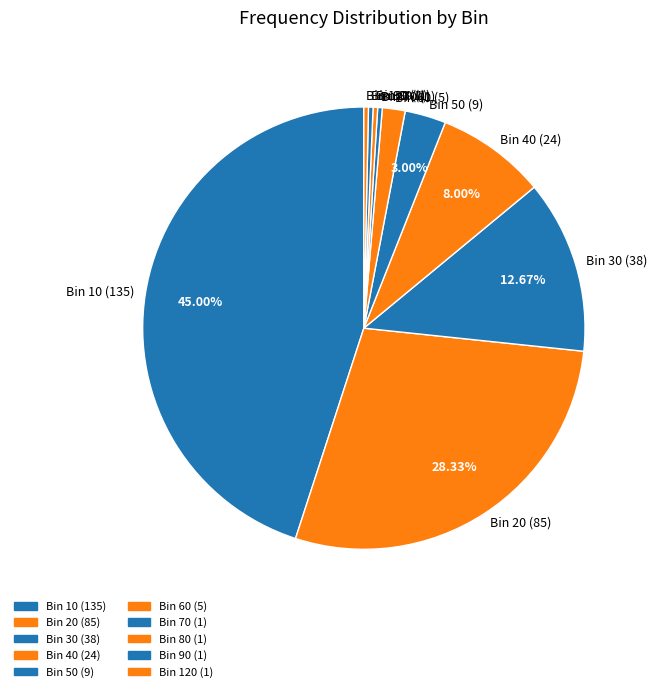

Do Bin 120 (1) and Bin 60 (5) together represent more than half of the pie?

No